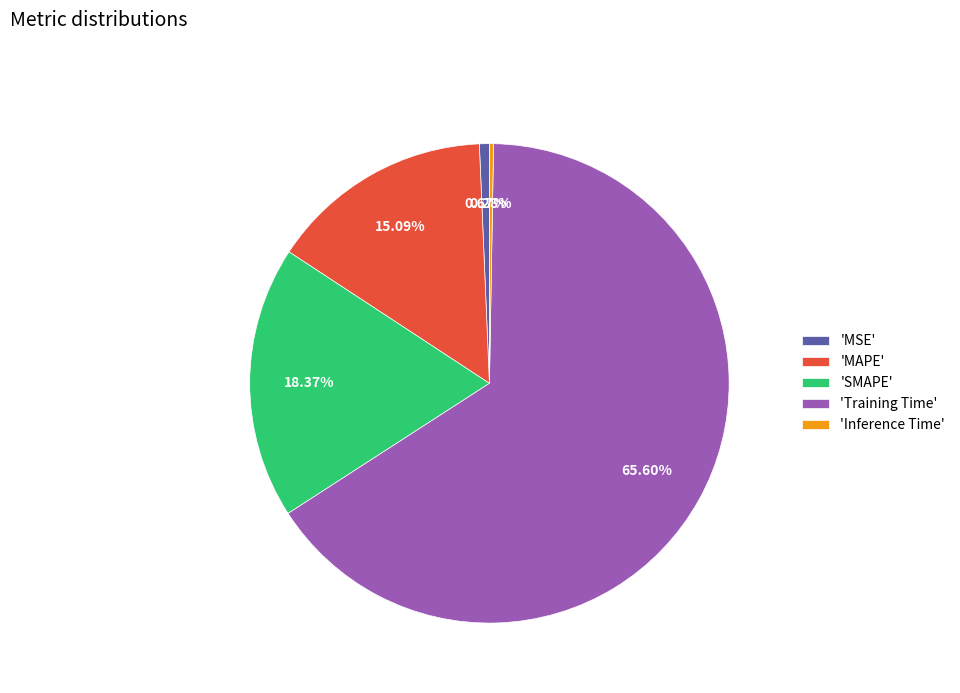

Combined, do 'Training Time' and 'MAPE' account for over 50%?

Yes